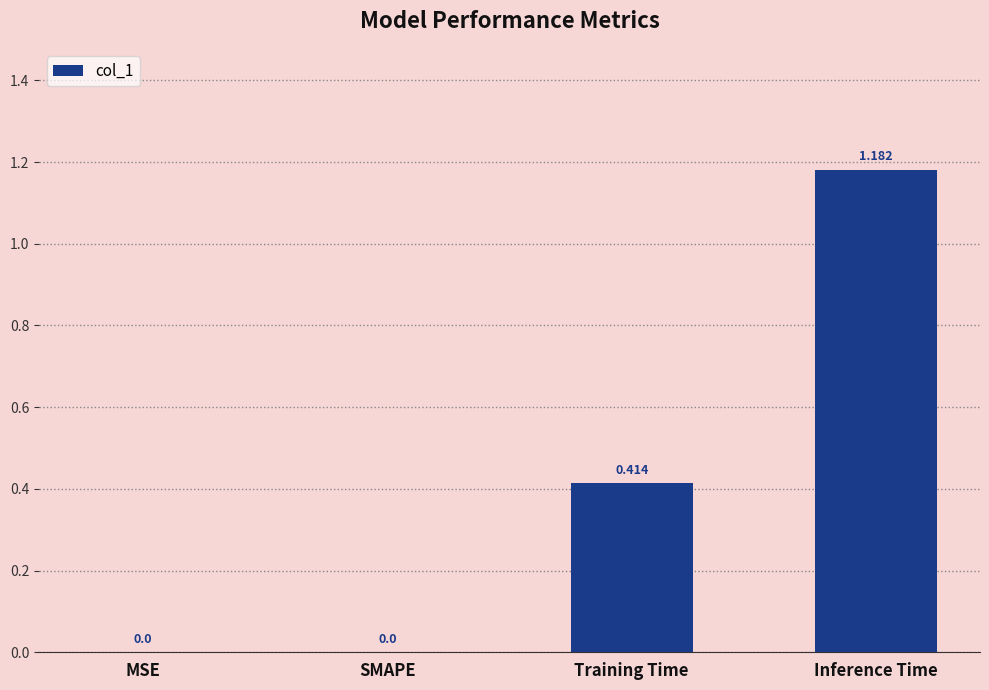

Which label corresponds to the largest value in the chart?

Inference Time